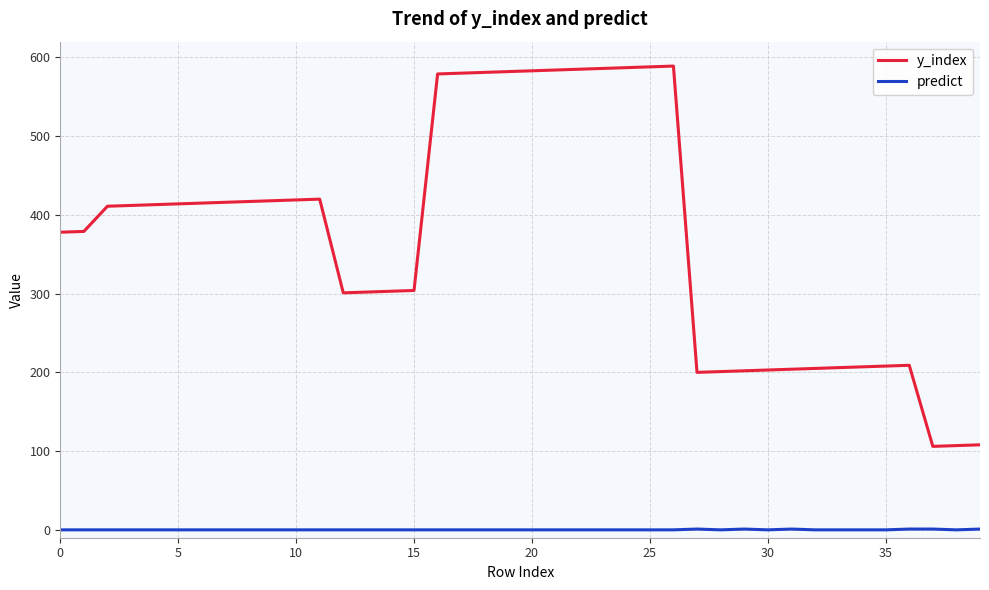

Rank the series by their average value, from lowest to highest.

predict, y_index